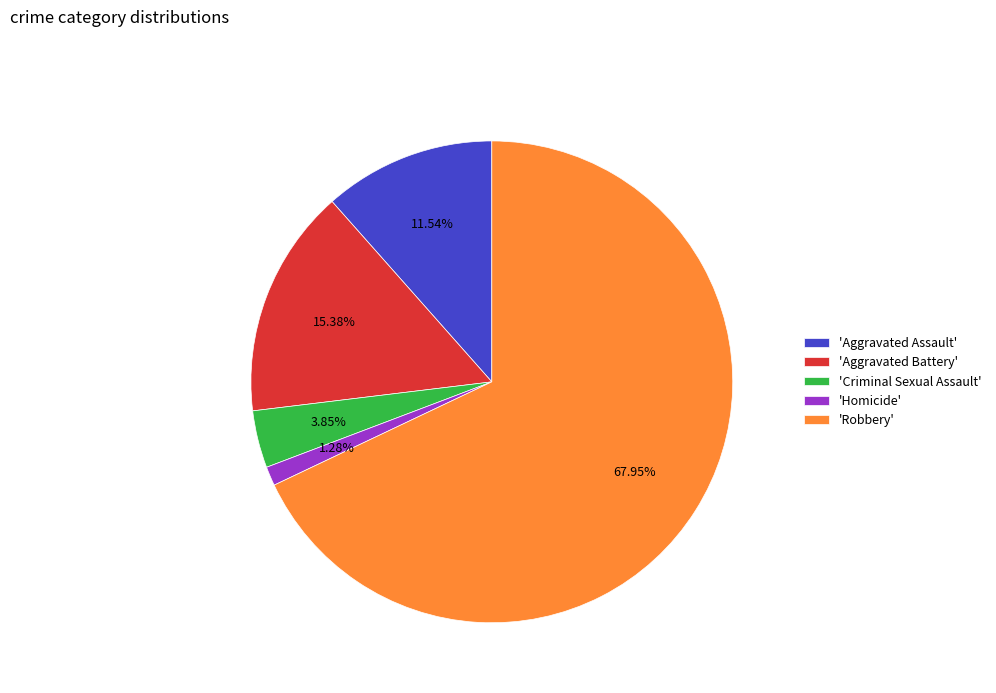

Count the number of slices in the pie.

5